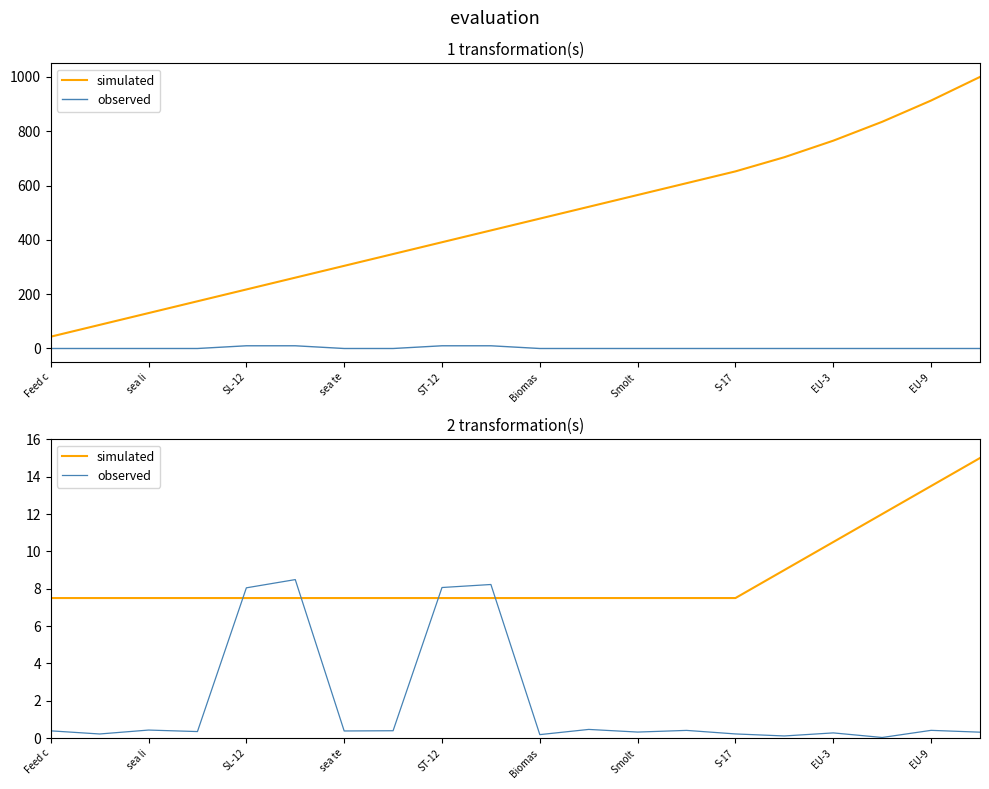

Which series has the widest spread of values?

observed